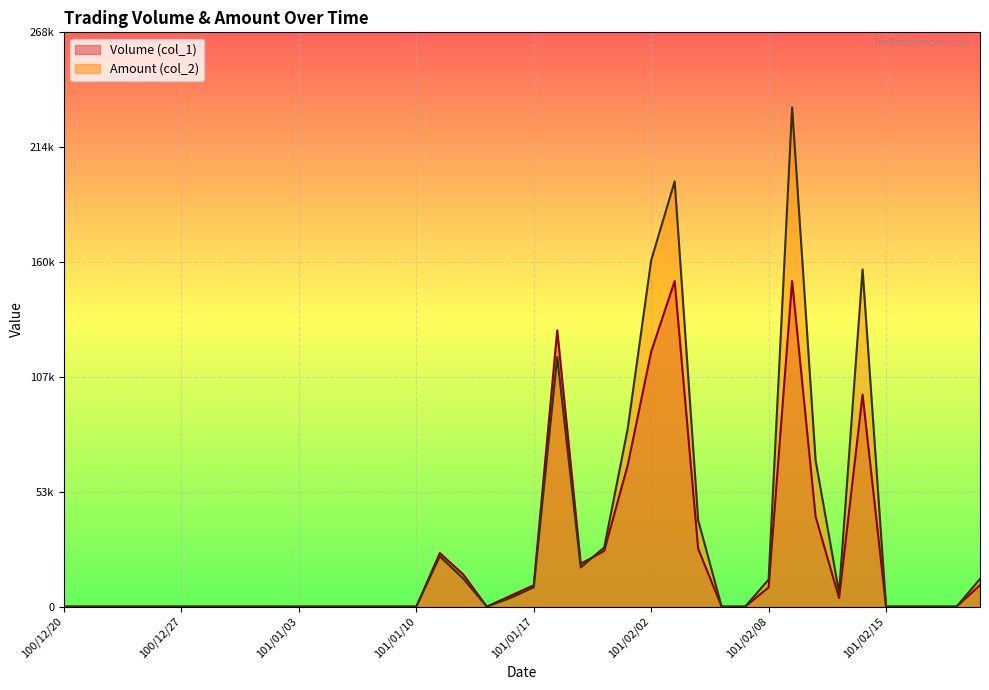

How many times do Amount (col_2) and Volume (col_1) cross each other?

1